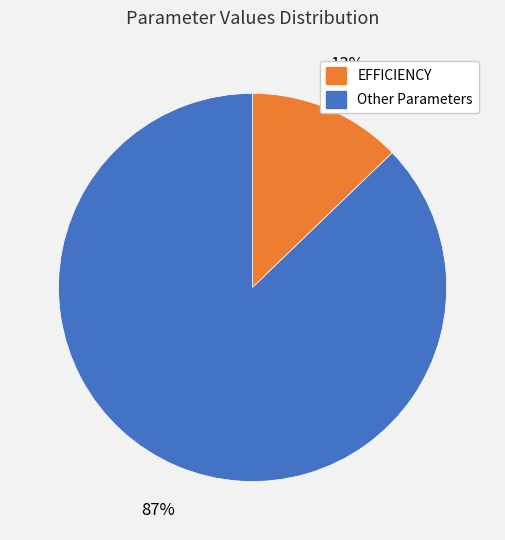

How many slices are in this pie chart?

2